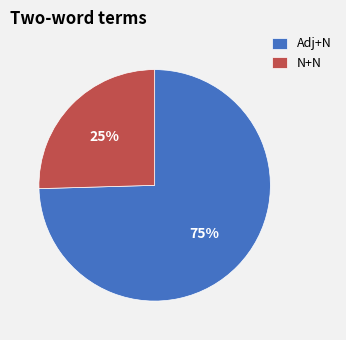

Which category has the biggest portion of the pie?

Adj+N